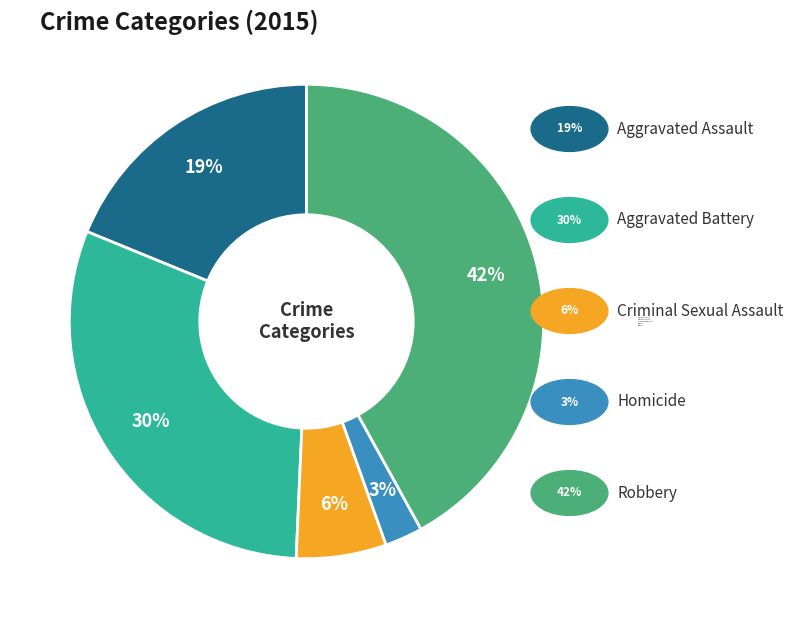

Rank the categories by value from lowest to highest.

Homicide, Criminal Sexual Assault, Aggravated Assault, Aggravated Battery, Robbery